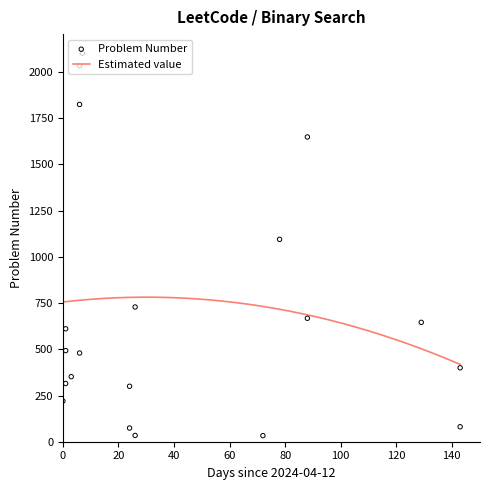

What is the ratio of the value at 2024-06-29 to the value at 2024-07-09?

1.6